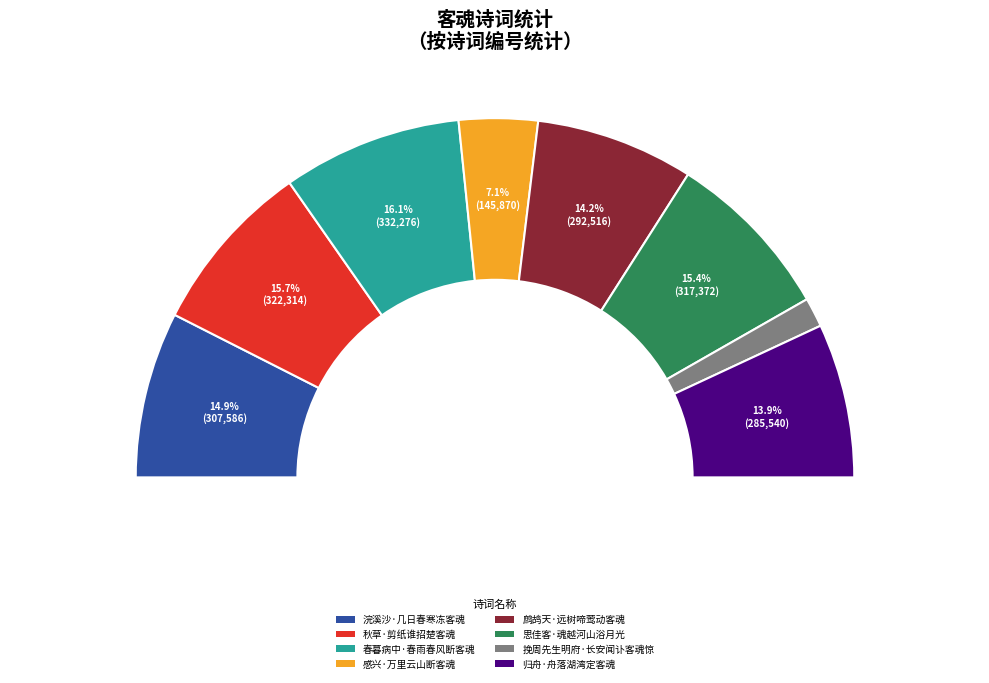

Does 秋草·剪纸谁招楚客魂 represent more than half of the total?

No